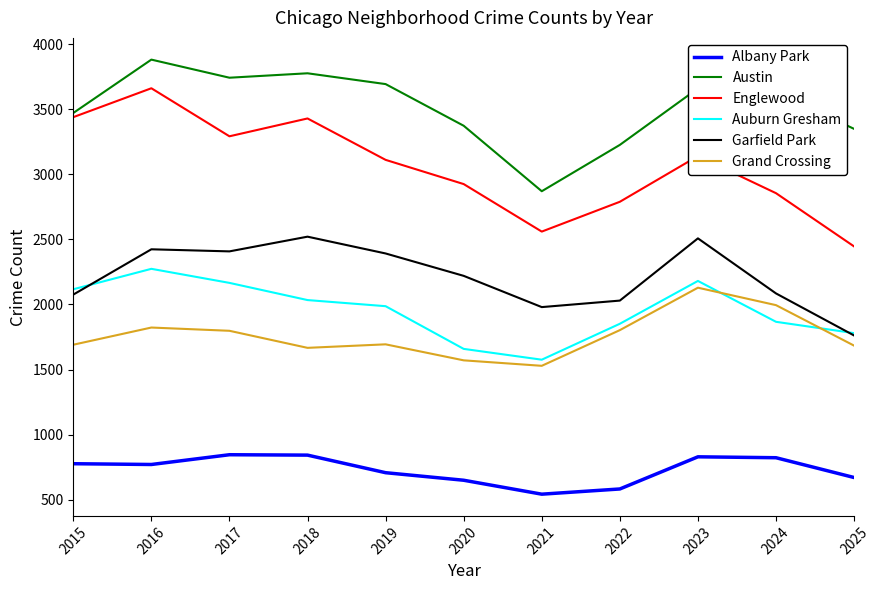

How many intersections are there between Grand Crossing and Auburn Gresham?

2